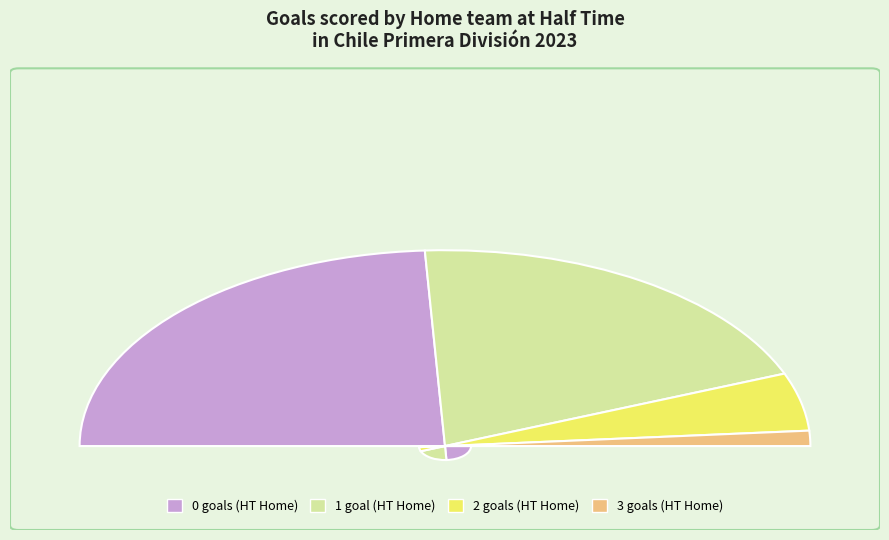

How many slices are in this pie chart?

4